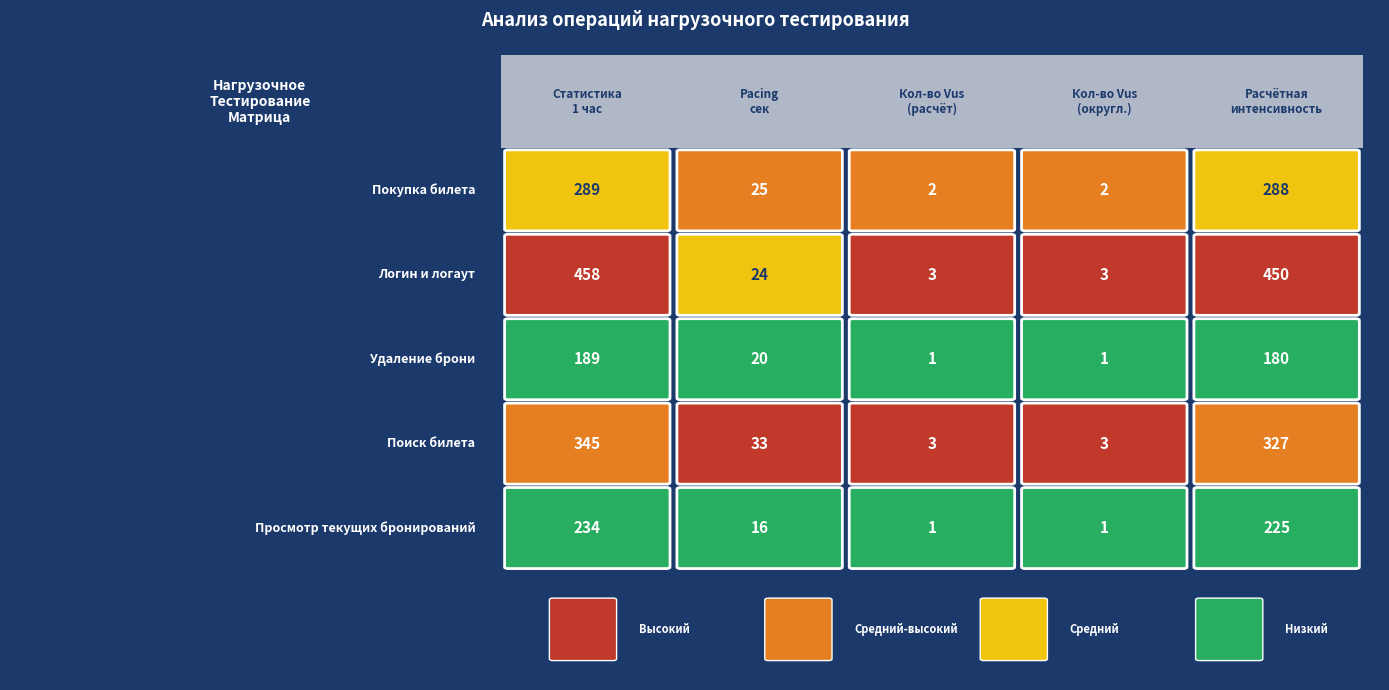

What is the spread (max minus min) of values at 0?

269